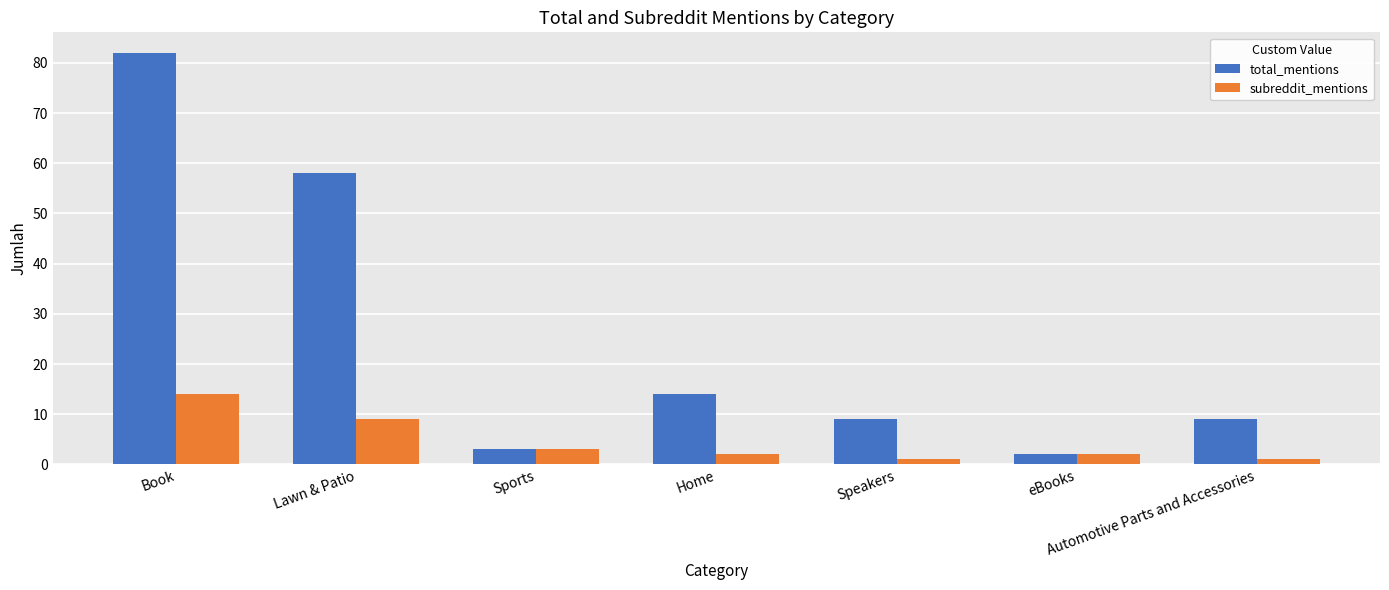

What are all the series names shown in the legend?

total_mentions, subreddit_mentions